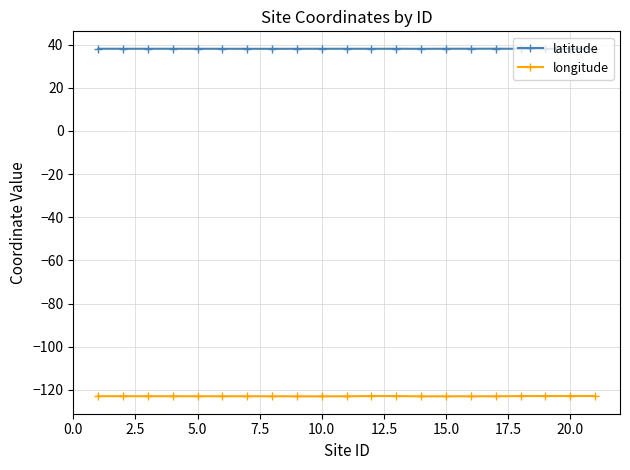

Which series has the widest spread of values?

longitude